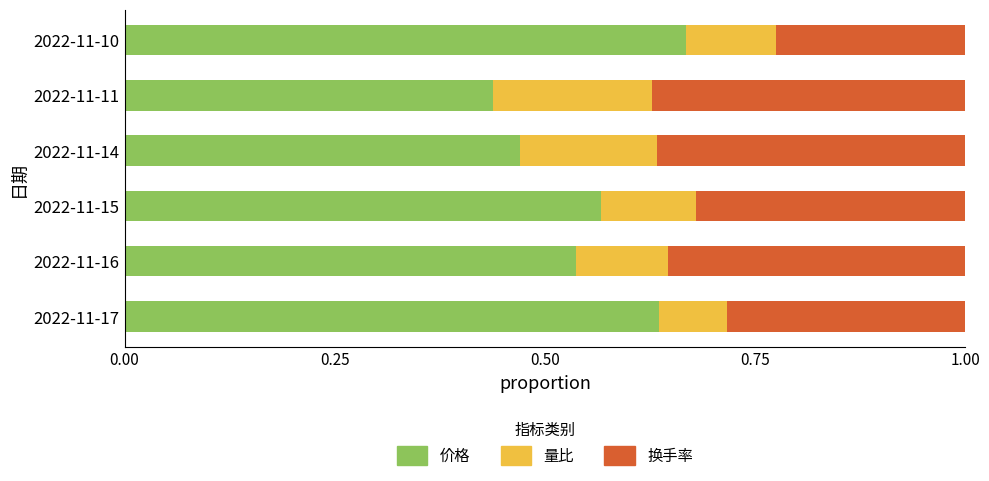

Rank the categories by 价格 value from lowest to highest.

2022-11-11, 2022-11-14, 2022-11-16, 2022-11-15, 2022-11-17, 2022-11-10